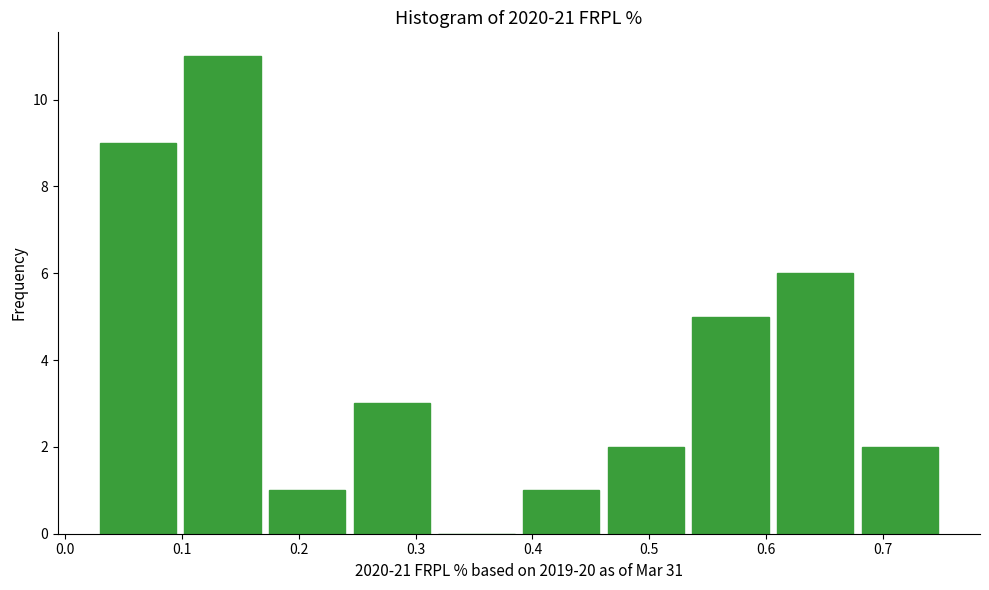

Reading left to right, transcribe this chart: for each bar, give the range it covers on the x-axis and its height. Neither the bar edges nor the heights are printed on the chart, so give them approximately, as read against the axes.

0.03 to 0.10: 9
0.10 to 0.17: 11
0.17 to 0.24: 1
0.24 to 0.32: 3
0.32 to 0.39: 0
0.39 to 0.46: 1
0.46 to 0.53: 2
0.53 to 0.61: 5
0.61 to 0.68: 6
0.68 to 0.75: 2